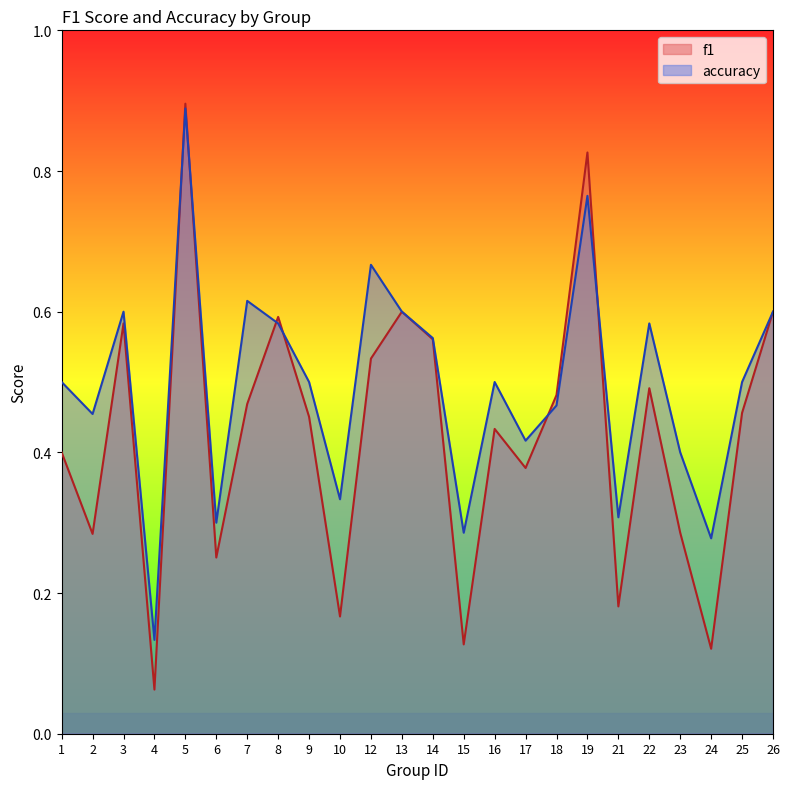

Which category has the lowest value in the f1 series?

4